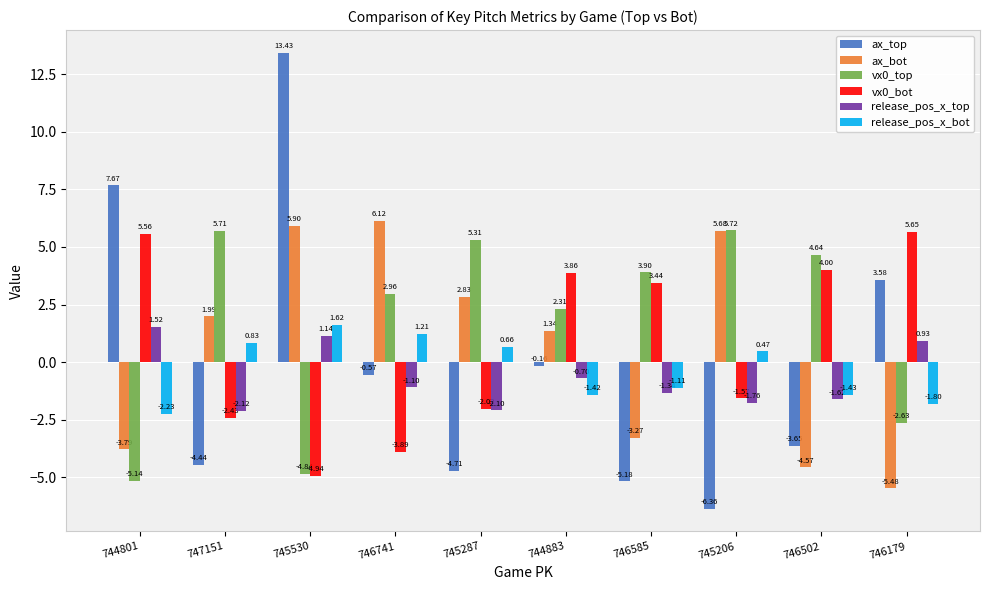

What is the label of the 9th bar from the right?

747151